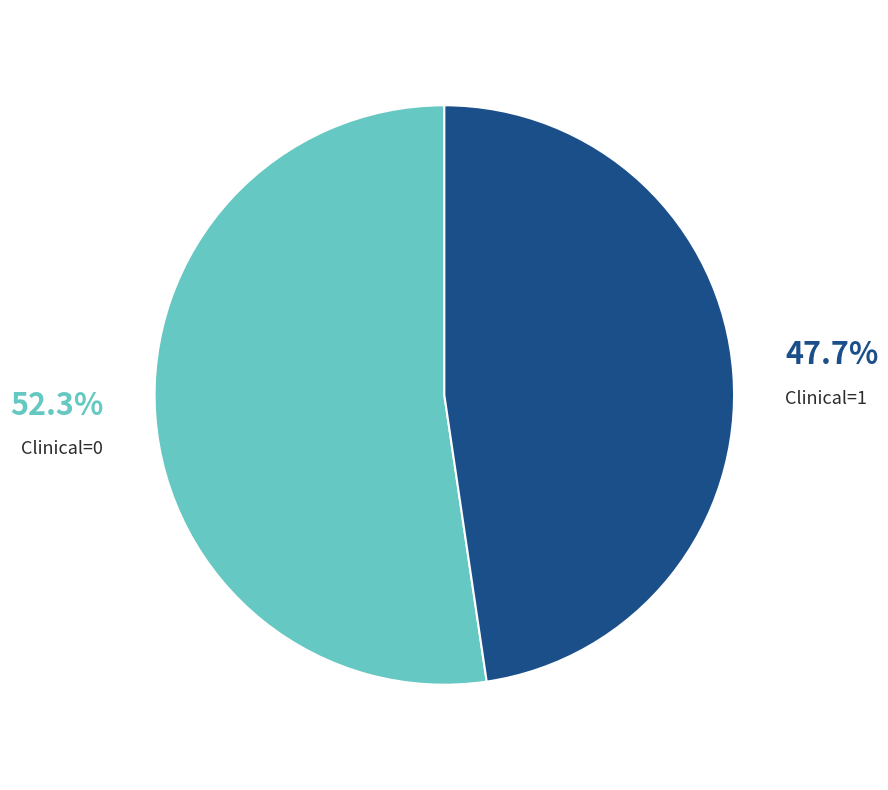

Is there a majority slice in this chart?

Yes